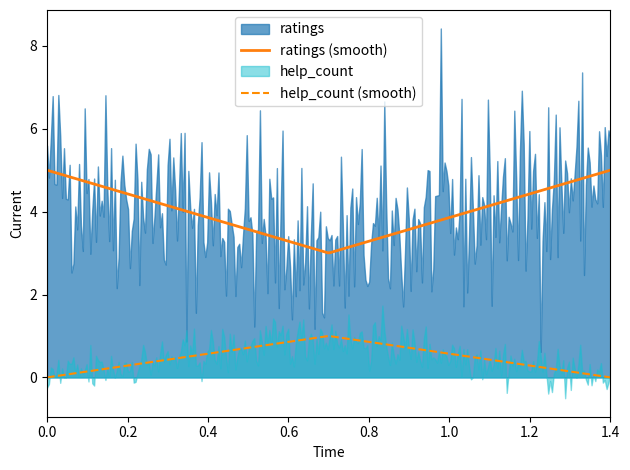

True or false: help_count (smooth) and ratings (smooth) intersect in this chart.

False